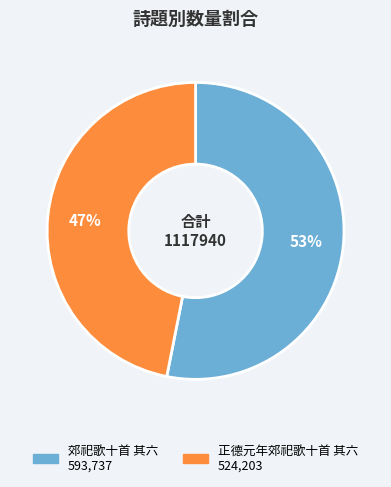

Rank the categories by value from highest to lowest.

郊祀歌十首 其六, 正德元年郊祀歌十首 其六